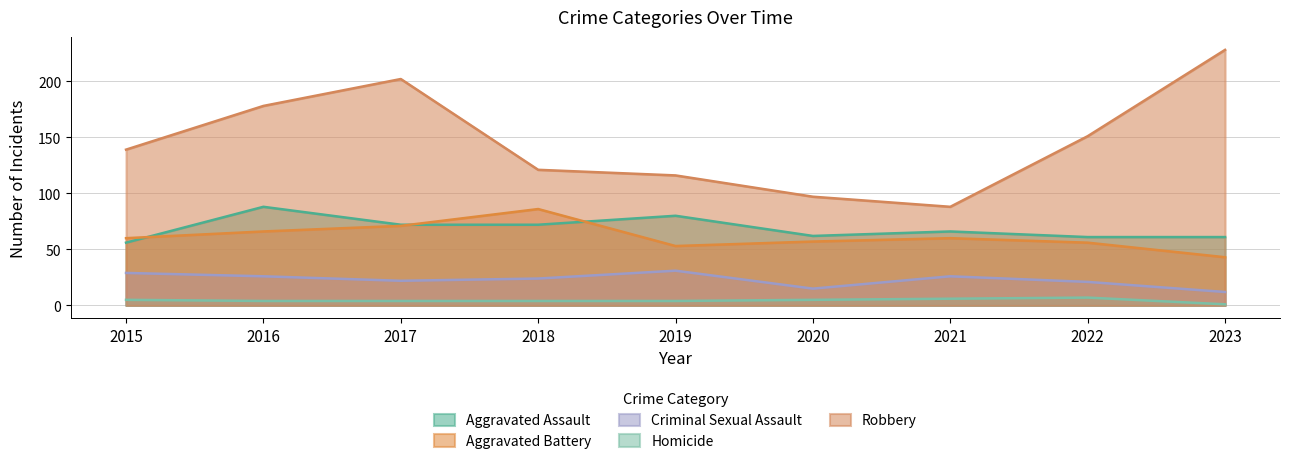

The value of Criminal Sexual Assault at 2015 is 29. True or false?

True